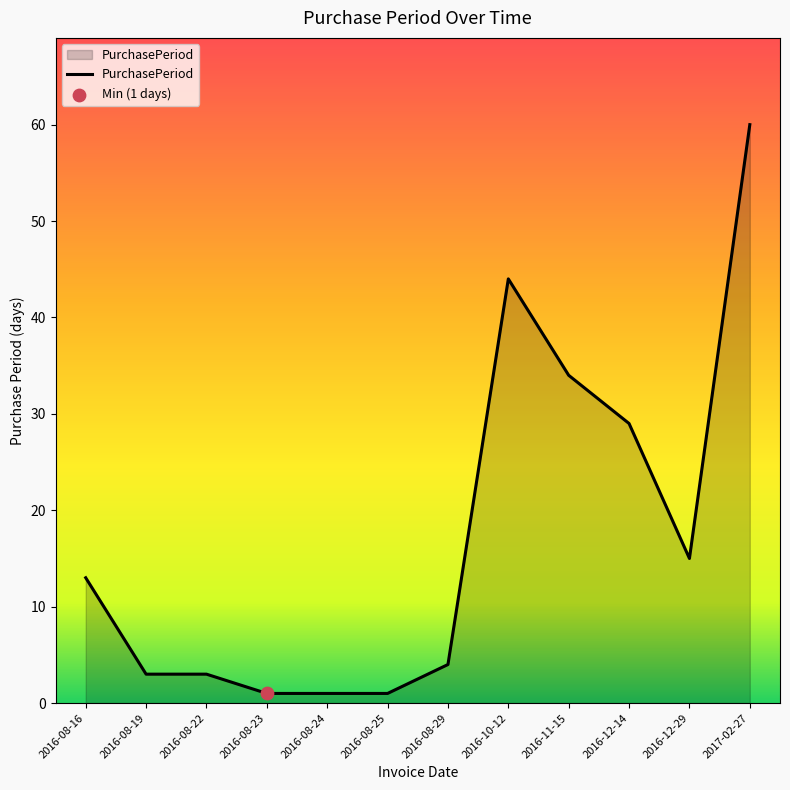

What is the change in value from 2016-10-12 to 2016-12-14?

-15